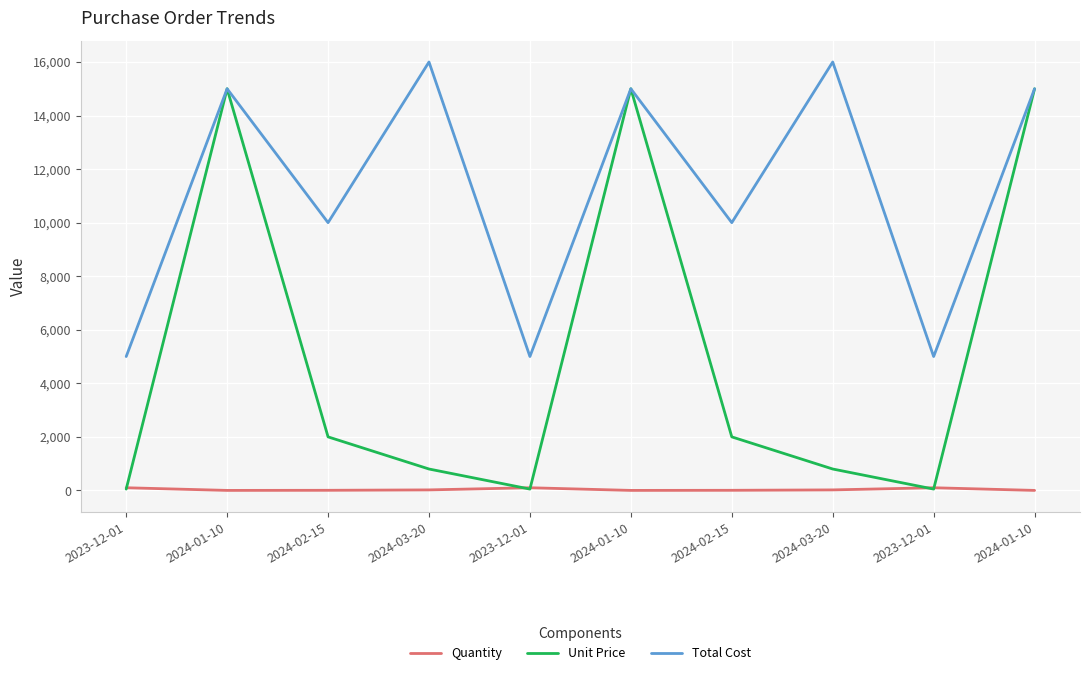

What are all the series names shown in the legend?

Quantity, Unit Price, Total Cost